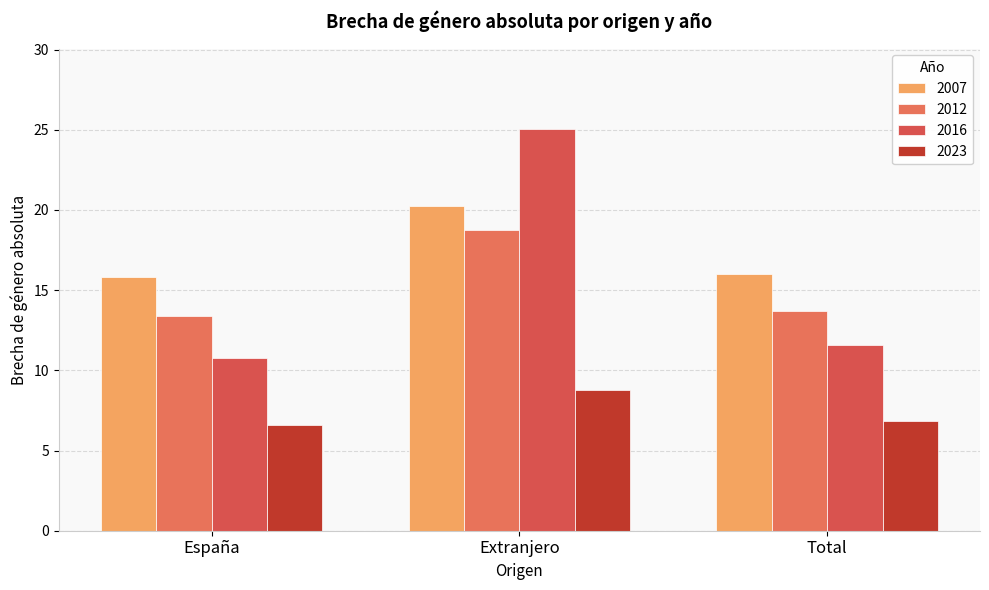

At how many categories does at least one series exceed 23?

1